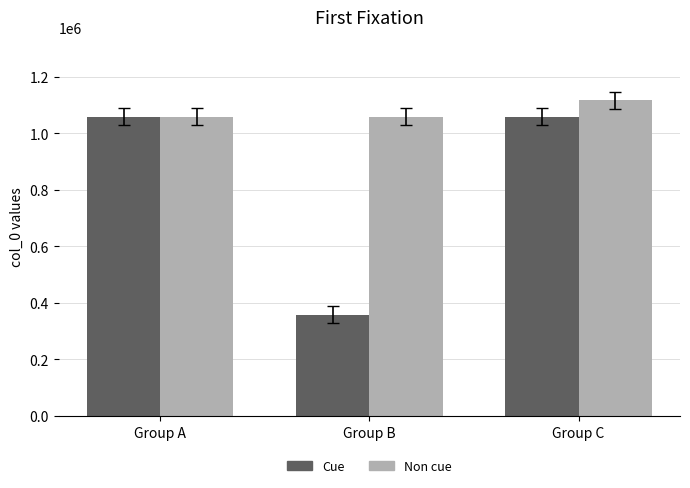

What is the sum of all Non cue values?

3235942